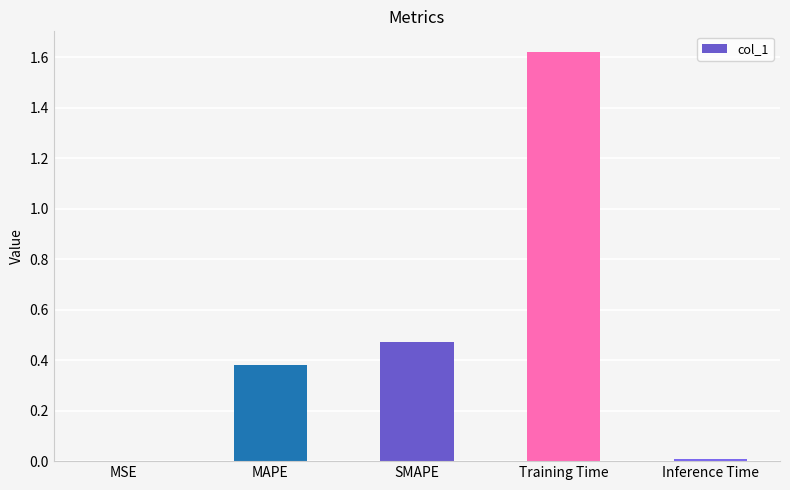

Is it true that the value at Training Time is 0.6?

False